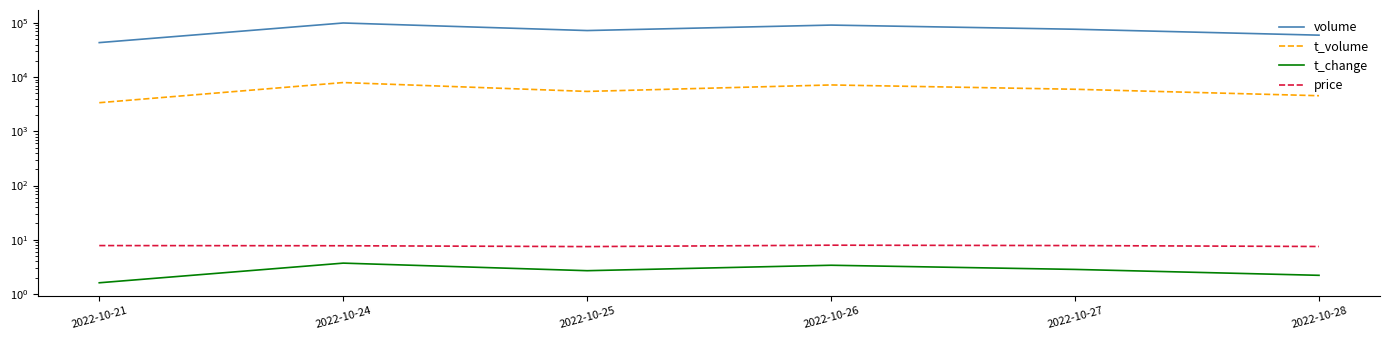

Rank the series by their maximum value, from highest to lowest.

volume, t_volume, price, t_change